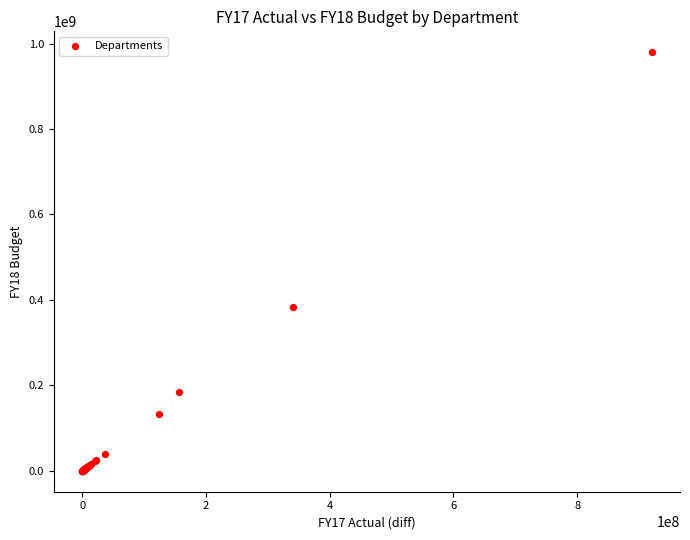

What Y value in the scatter plot is closest to 489835500?

382685200